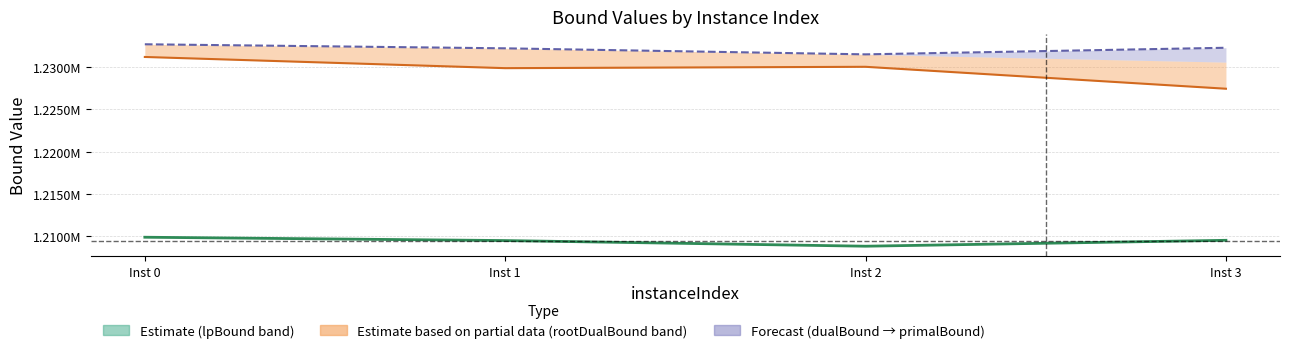

True or false: rootDualBound and primalBound cross at least once.

False